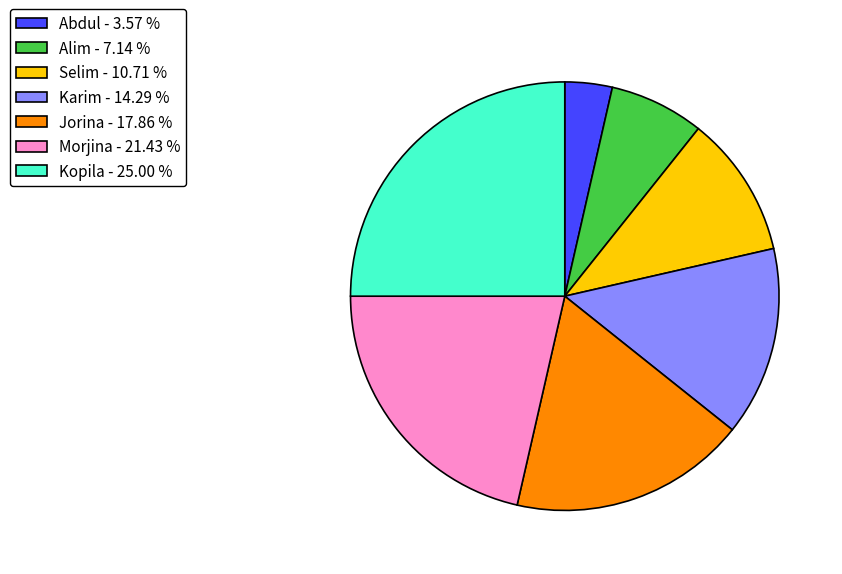

Is it true that Jorina is 18% of the pie?

True